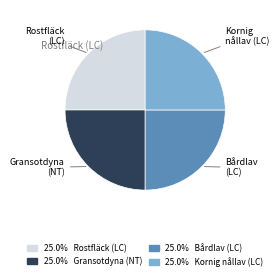

Approximately how many times larger is the value at Bårdlav (LC) compared to Rostfläck (LC)?

1.0